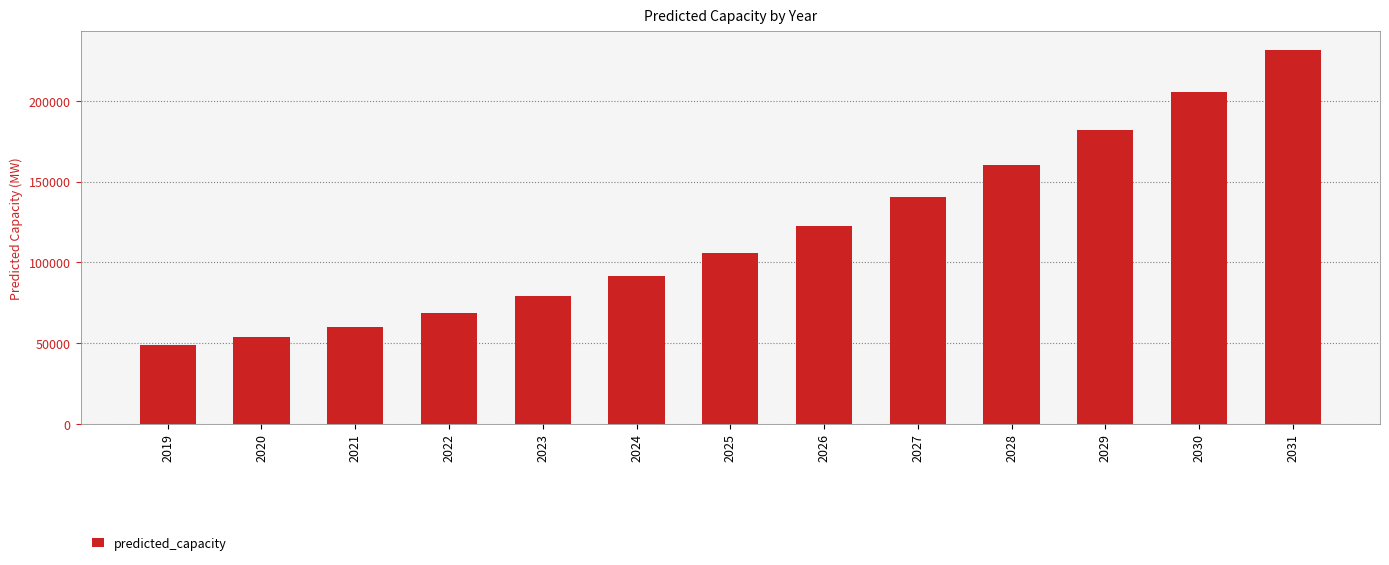

List the labels in order of value, largest first.

2031, 2030, 2029, 2028, 2027, 2026, 2025, 2024, 2023, 2022, 2021, 2020, 2019